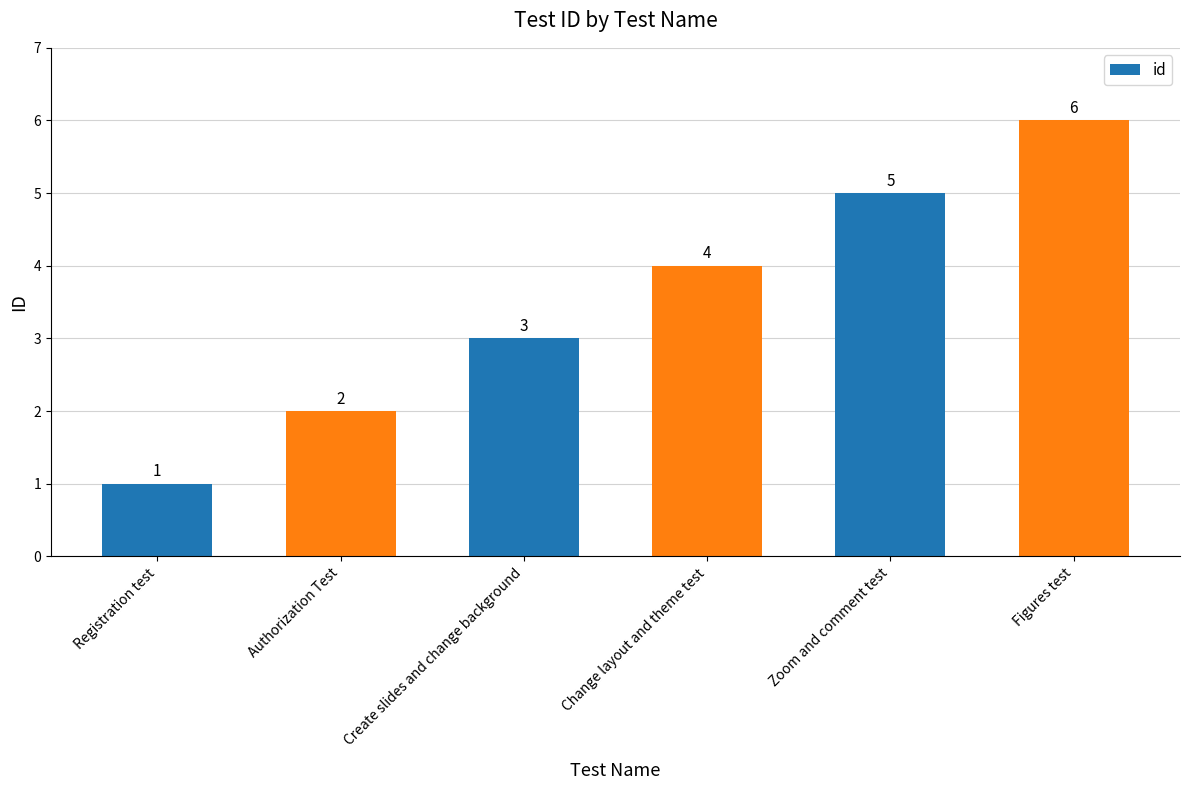

How many data points does each series have?

6